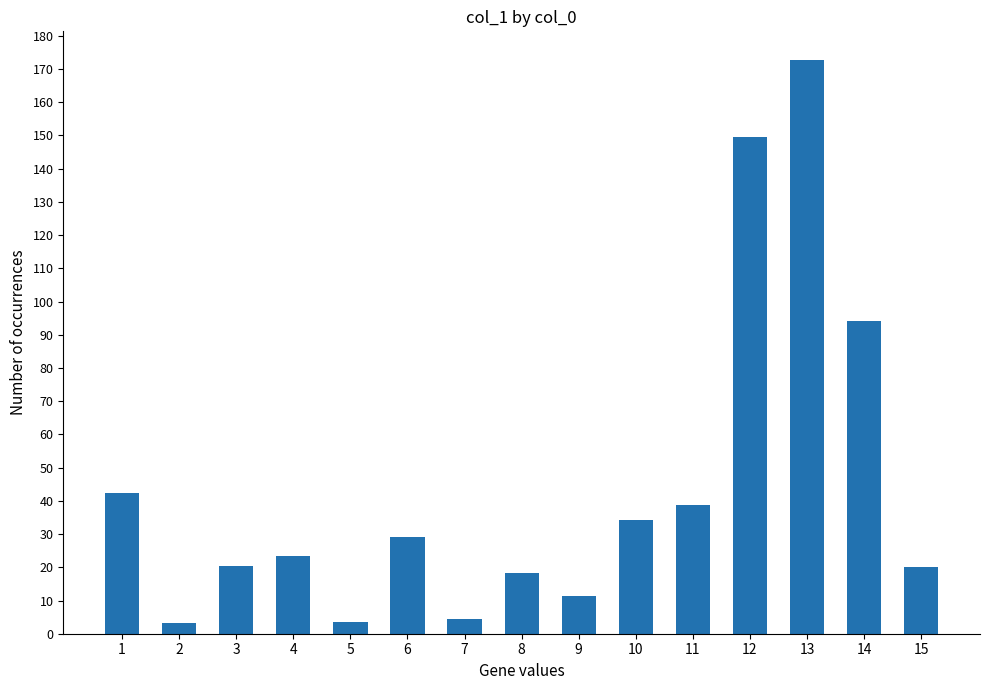

What is the change in value from 10 to 11?

+4.6